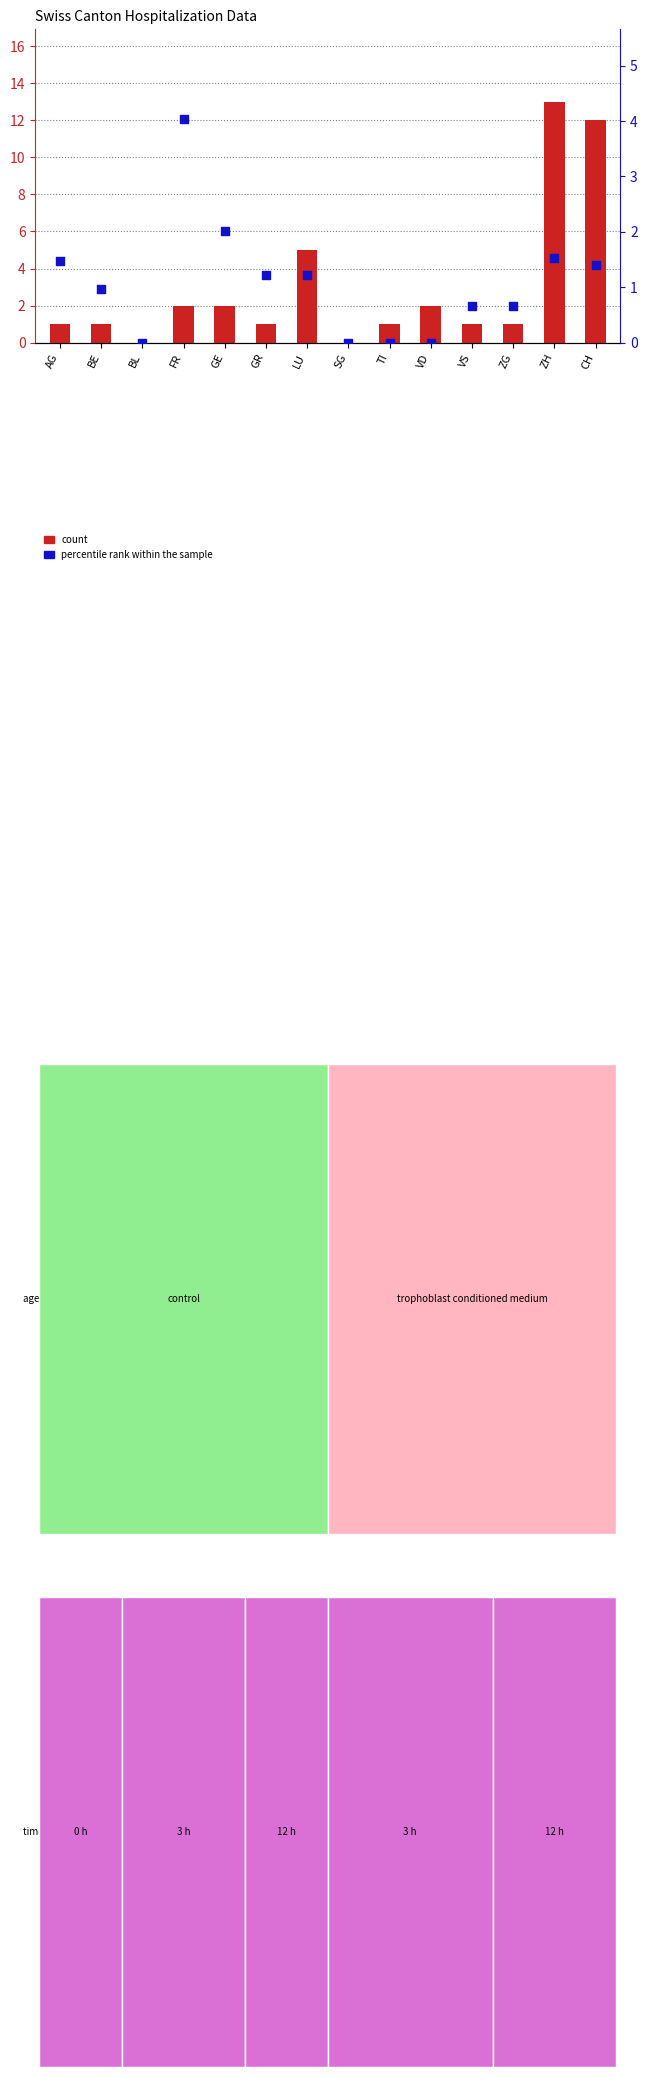

What is the total value across all series at AG?

2.5